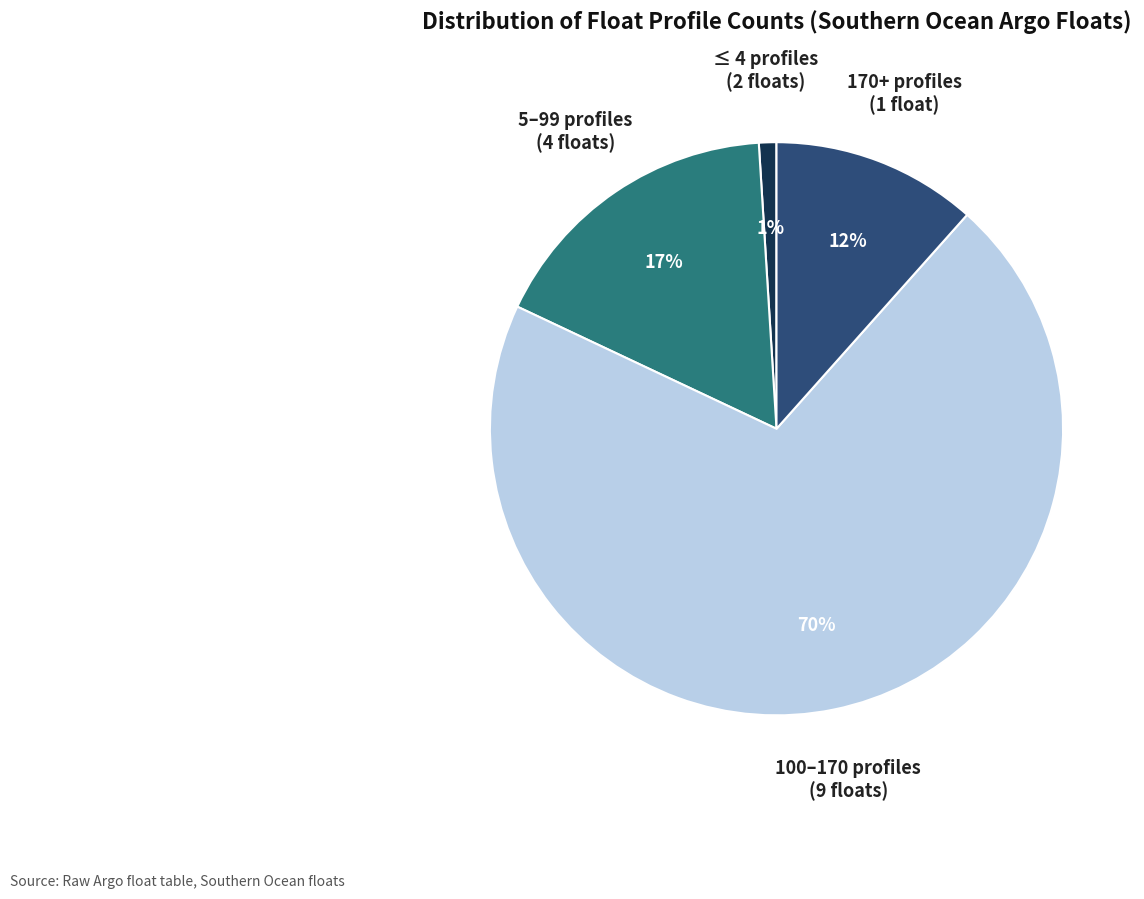

The ≤ 4 profiles (2 floats) slice represents 1% of the pie. True or false?

True